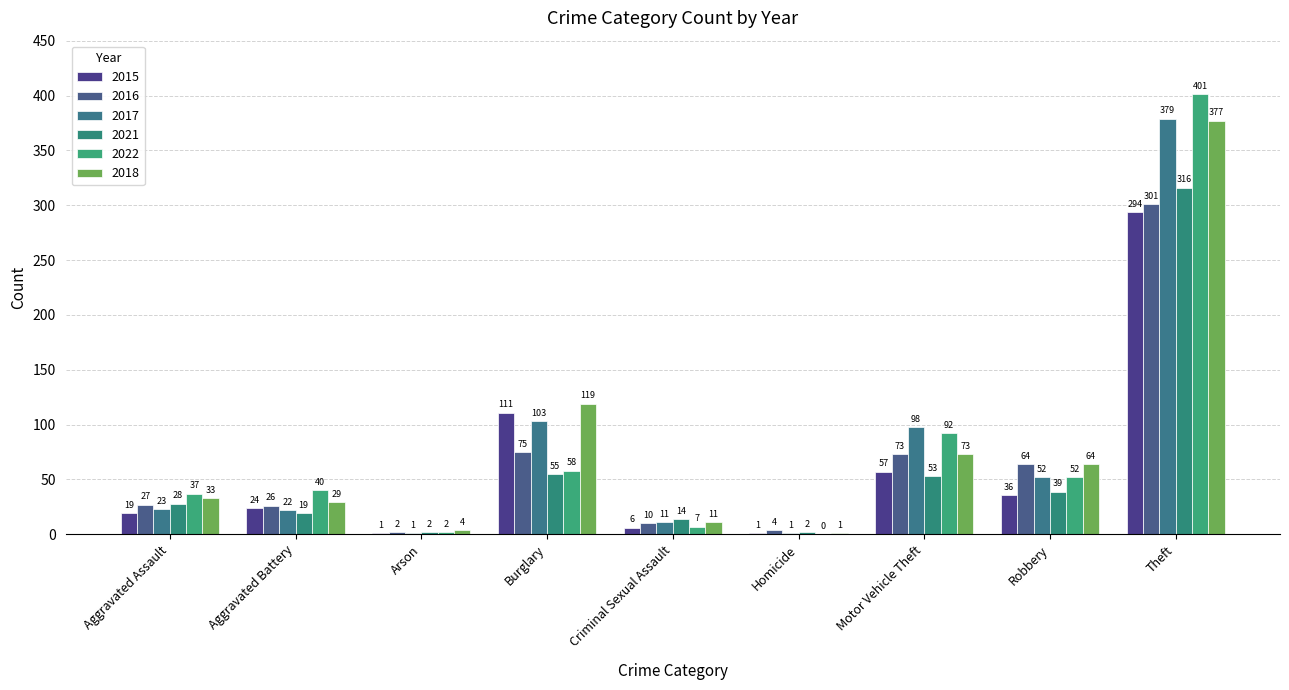

At which label does 2018 first exceed 33?

Burglary